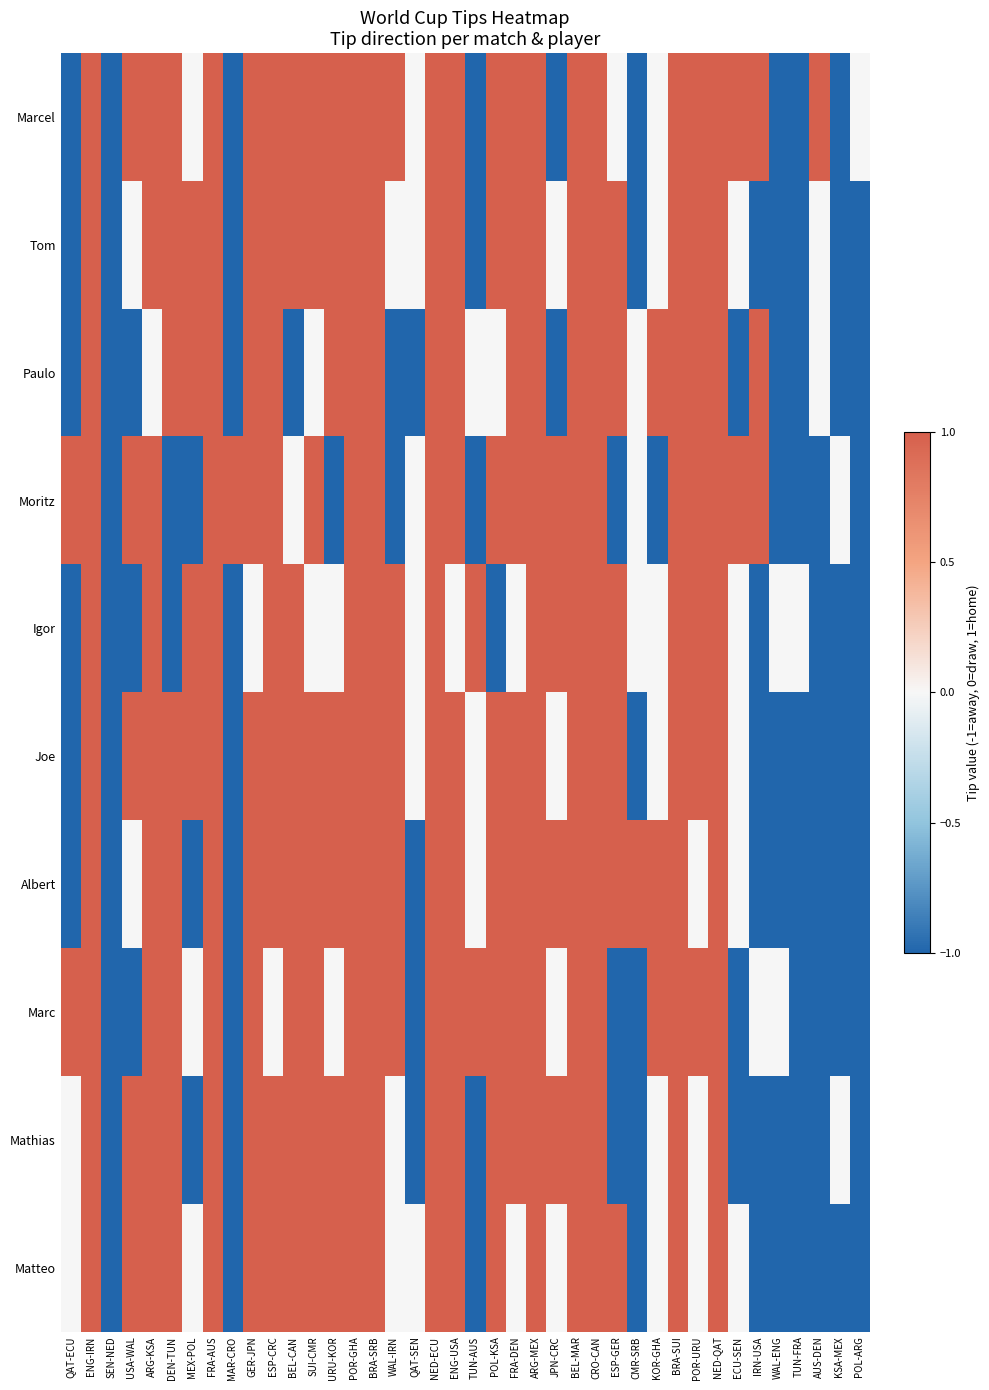

Reading left to right, what are all the values shown in this chart?

Marcel: QAT-ECU=-1	ENG-IRN=1	SEN-NED=-1	USA-WAL=1	ARG-KSA=1	DEN-TUN=1	MEX-POL=0	FRA-AUS=1	MAR-CRO=-1	GER-JPN=1	ESP-CRC=1	BEL-CAN=1	SUI-CMR=1	URU-KOR=1	POR-GHA=1	BRA-SRB=1	WAL-IRN=1	QAT-SEN=0	NED-ECU=1	ENG-USA=1	TUN-AUS=-1	POL-KSA=1	FRA-DEN=1	ARG-MEX=1	JPN-CRC=-1	BEL-MAR=1	CRO-CAN=1	ESP-GER=0	CMR-SRB=-1	KOR-GHA=0	BRA-SUI=1	POR-URU=1	NED-QAT=1	ECU-SEN=1	IRN-USA=1	WAL-ENG=-1	TUN-FRA=-1	AUS-DEN=1	KSA-MEX=-1	POL-ARG=0
Tom: QAT-ECU=-1	ENG-IRN=1	SEN-NED=-1	USA-WAL=0	ARG-KSA=1	DEN-TUN=1	MEX-POL=1	FRA-AUS=1	MAR-CRO=-1	GER-JPN=1	ESP-CRC=1	BEL-CAN=1	SUI-CMR=1	URU-KOR=1	POR-GHA=1	BRA-SRB=1	WAL-IRN=0	QAT-SEN=0	NED-ECU=1	ENG-USA=1	TUN-AUS=-1	POL-KSA=1	FRA-DEN=1	ARG-MEX=1	JPN-CRC=0	BEL-MAR=1	CRO-CAN=1	ESP-GER=1	CMR-SRB=-1	KOR-GHA=0	BRA-SUI=1	POR-URU=1	NED-QAT=1	ECU-SEN=0	IRN-USA=-1	WAL-ENG=-1	TUN-FRA=-1	AUS-DEN=0	KSA-MEX=-1	POL-ARG=-1
Paulo: QAT-ECU=-1	ENG-IRN=1	SEN-NED=-1	USA-WAL=-1	ARG-KSA=0	DEN-TUN=1	MEX-POL=1	FRA-AUS=1	MAR-CRO=-1	GER-JPN=1	ESP-CRC=1	BEL-CAN=-1	SUI-CMR=0	URU-KOR=1	POR-GHA=1	BRA-SRB=1	WAL-IRN=-1	QAT-SEN=-1	NED-ECU=1	ENG-USA=1	TUN-AUS=0	POL-KSA=0	FRA-DEN=1	ARG-MEX=1	JPN-CRC=-1	BEL-MAR=1	CRO-CAN=1	ESP-GER=1	CMR-SRB=0	KOR-GHA=1	BRA-SUI=1	POR-URU=1	NED-QAT=1	ECU-SEN=-1	IRN-USA=1	WAL-ENG=-1	TUN-FRA=-1	AUS-DEN=0	KSA-MEX=-1	POL-ARG=-1
Moritz: QAT-ECU=1	ENG-IRN=1	SEN-NED=-1	USA-WAL=1	ARG-KSA=1	DEN-TUN=-1	MEX-POL=-1	FRA-AUS=1	MAR-CRO=1	GER-JPN=1	ESP-CRC=1	BEL-CAN=0	SUI-CMR=1	URU-KOR=-1	POR-GHA=1	BRA-SRB=1	WAL-IRN=-1	QAT-SEN=0	NED-ECU=1	ENG-USA=1	TUN-AUS=-1	POL-KSA=1	FRA-DEN=1	ARG-MEX=1	JPN-CRC=1	BEL-MAR=1	CRO-CAN=1	ESP-GER=-1	CMR-SRB=0	KOR-GHA=-1	BRA-SUI=1	POR-URU=1	NED-QAT=1	ECU-SEN=1	IRN-USA=1	WAL-ENG=-1	TUN-FRA=-1	AUS-DEN=-1	KSA-MEX=0	POL-ARG=-1
Igor: QAT-ECU=-1	ENG-IRN=1	SEN-NED=-1	USA-WAL=-1	ARG-KSA=1	DEN-TUN=-1	MEX-POL=1	FRA-AUS=1	MAR-CRO=-1	GER-JPN=0	ESP-CRC=1	BEL-CAN=1	SUI-CMR=0	URU-KOR=0	POR-GHA=1	BRA-SRB=1	WAL-IRN=1	QAT-SEN=0	NED-ECU=1	ENG-USA=0	TUN-AUS=1	POL-KSA=-1	FRA-DEN=0	ARG-MEX=1	JPN-CRC=1	BEL-MAR=1	CRO-CAN=1	ESP-GER=1	CMR-SRB=0	KOR-GHA=0	BRA-SUI=1	POR-URU=1	NED-QAT=1	ECU-SEN=0	IRN-USA=-1	WAL-ENG=0	TUN-FRA=0	AUS-DEN=-1	KSA-MEX=-1	POL-ARG=-1
Joe: QAT-ECU=-1	ENG-IRN=1	SEN-NED=-1	USA-WAL=1	ARG-KSA=1	DEN-TUN=1	MEX-POL=1	FRA-AUS=1	MAR-CRO=-1	GER-JPN=1	ESP-CRC=1	BEL-CAN=1	SUI-CMR=1	URU-KOR=1	POR-GHA=1	BRA-SRB=1	WAL-IRN=1	QAT-SEN=0	NED-ECU=1	ENG-USA=1	TUN-AUS=0	POL-KSA=1	FRA-DEN=1	ARG-MEX=1	JPN-CRC=0	BEL-MAR=1	CRO-CAN=1	ESP-GER=1	CMR-SRB=-1	KOR-GHA=0	BRA-SUI=1	POR-URU=1	NED-QAT=1	ECU-SEN=0	IRN-USA=-1	WAL-ENG=-1	TUN-FRA=-1	AUS-DEN=-1	KSA-MEX=-1	POL-ARG=-1
Albert: QAT-ECU=-1	ENG-IRN=1	SEN-NED=-1	USA-WAL=0	ARG-KSA=1	DEN-TUN=1	MEX-POL=-1	FRA-AUS=1	MAR-CRO=-1	GER-JPN=1	ESP-CRC=1	BEL-CAN=1	SUI-CMR=1	URU-KOR=1	POR-GHA=1	BRA-SRB=1	WAL-IRN=1	QAT-SEN=-1	NED-ECU=1	ENG-USA=1	TUN-AUS=0	POL-KSA=1	FRA-DEN=1	ARG-MEX=1	JPN-CRC=1	BEL-MAR=1	CRO-CAN=1	ESP-GER=1	CMR-SRB=1	KOR-GHA=1	BRA-SUI=1	POR-URU=0	NED-QAT=1	ECU-SEN=0	IRN-USA=-1	WAL-ENG=-1	TUN-FRA=-1	AUS-DEN=-1	KSA-MEX=-1	POL-ARG=-1
Marc: QAT-ECU=1	ENG-IRN=1	SEN-NED=-1	USA-WAL=-1	ARG-KSA=1	DEN-TUN=1	MEX-POL=0	FRA-AUS=1	MAR-CRO=-1	GER-JPN=1	ESP-CRC=0	BEL-CAN=1	SUI-CMR=1	URU-KOR=0	POR-GHA=1	BRA-SRB=1	WAL-IRN=1	QAT-SEN=-1	NED-ECU=1	ENG-USA=1	TUN-AUS=1	POL-KSA=1	FRA-DEN=1	ARG-MEX=1	JPN-CRC=0	BEL-MAR=1	CRO-CAN=1	ESP-GER=-1	CMR-SRB=-1	KOR-GHA=1	BRA-SUI=1	POR-URU=1	NED-QAT=1	ECU-SEN=-1	IRN-USA=0	WAL-ENG=0	TUN-FRA=-1	AUS-DEN=-1	KSA-MEX=-1	POL-ARG=-1
Mathias: QAT-ECU=0	ENG-IRN=1	SEN-NED=-1	USA-WAL=1	ARG-KSA=1	DEN-TUN=1	MEX-POL=-1	FRA-AUS=1	MAR-CRO=-1	GER-JPN=1	ESP-CRC=1	BEL-CAN=1	SUI-CMR=1	URU-KOR=1	POR-GHA=1	BRA-SRB=1	WAL-IRN=0	QAT-SEN=-1	NED-ECU=1	ENG-USA=1	TUN-AUS=-1	POL-KSA=1	FRA-DEN=1	ARG-MEX=1	JPN-CRC=1	BEL-MAR=1	CRO-CAN=1	ESP-GER=-1	CMR-SRB=-1	KOR-GHA=0	BRA-SUI=1	POR-URU=0	NED-QAT=1	ECU-SEN=-1	IRN-USA=-1	WAL-ENG=-1	TUN-FRA=-1	AUS-DEN=-1	KSA-MEX=0	POL-ARG=-1
Matteo: QAT-ECU=0	ENG-IRN=1	SEN-NED=-1	USA-WAL=1	ARG-KSA=1	DEN-TUN=1	MEX-POL=0	FRA-AUS=1	MAR-CRO=-1	GER-JPN=1	ESP-CRC=1	BEL-CAN=1	SUI-CMR=1	URU-KOR=1	POR-GHA=1	BRA-SRB=1	WAL-IRN=0	QAT-SEN=0	NED-ECU=1	ENG-USA=1	TUN-AUS=-1	POL-KSA=1	FRA-DEN=0	ARG-MEX=1	JPN-CRC=0	BEL-MAR=1	CRO-CAN=1	ESP-GER=1	CMR-SRB=-1	KOR-GHA=0	BRA-SUI=1	POR-URU=0	NED-QAT=1	ECU-SEN=0	IRN-USA=-1	WAL-ENG=-1	TUN-FRA=-1	AUS-DEN=-1	KSA-MEX=-1	POL-ARG=-1